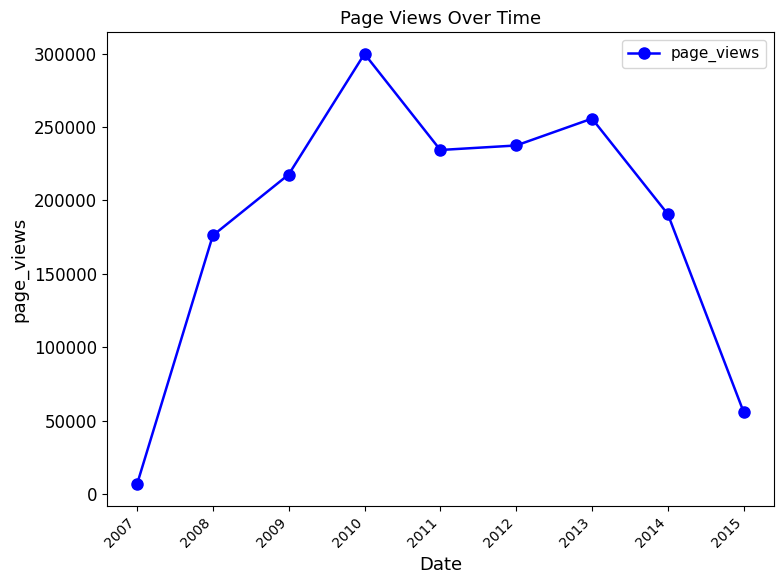

List the labels in order of value, smallest first.

2007, 2015, 2008, 2014, 2009, 2011, 2012, 2013, 2010